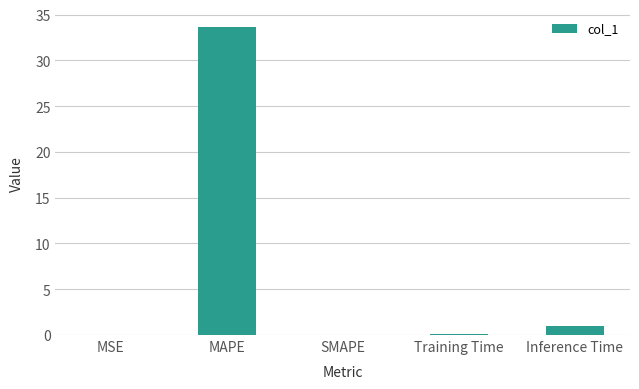

How many series are shown in this chart?

1